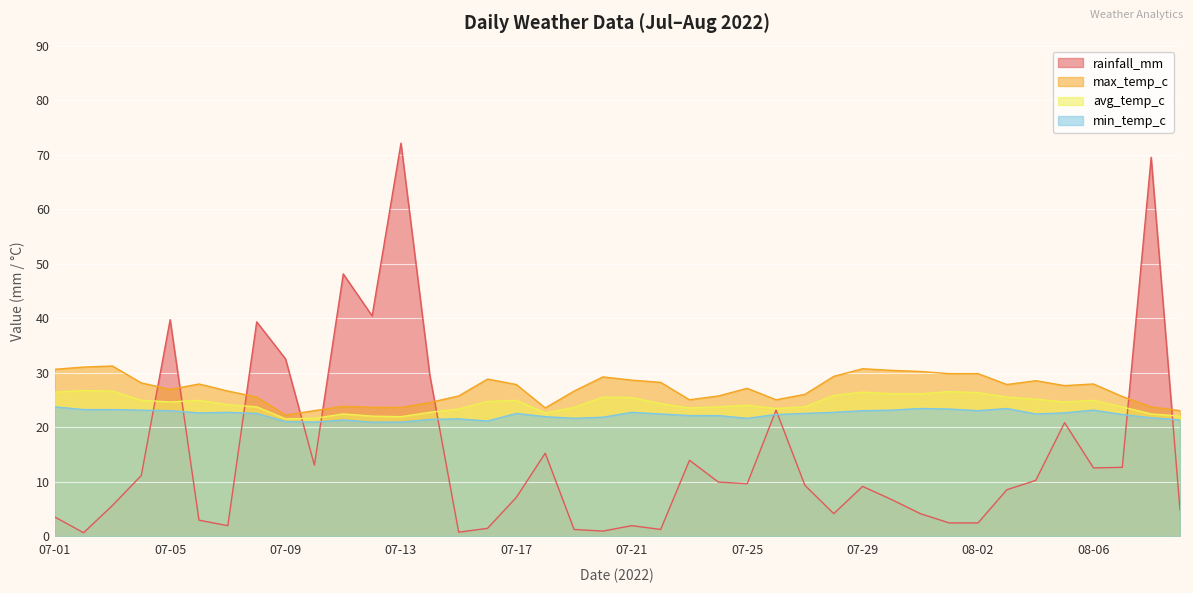

Does the chart display data point markers on the line(s)?

No